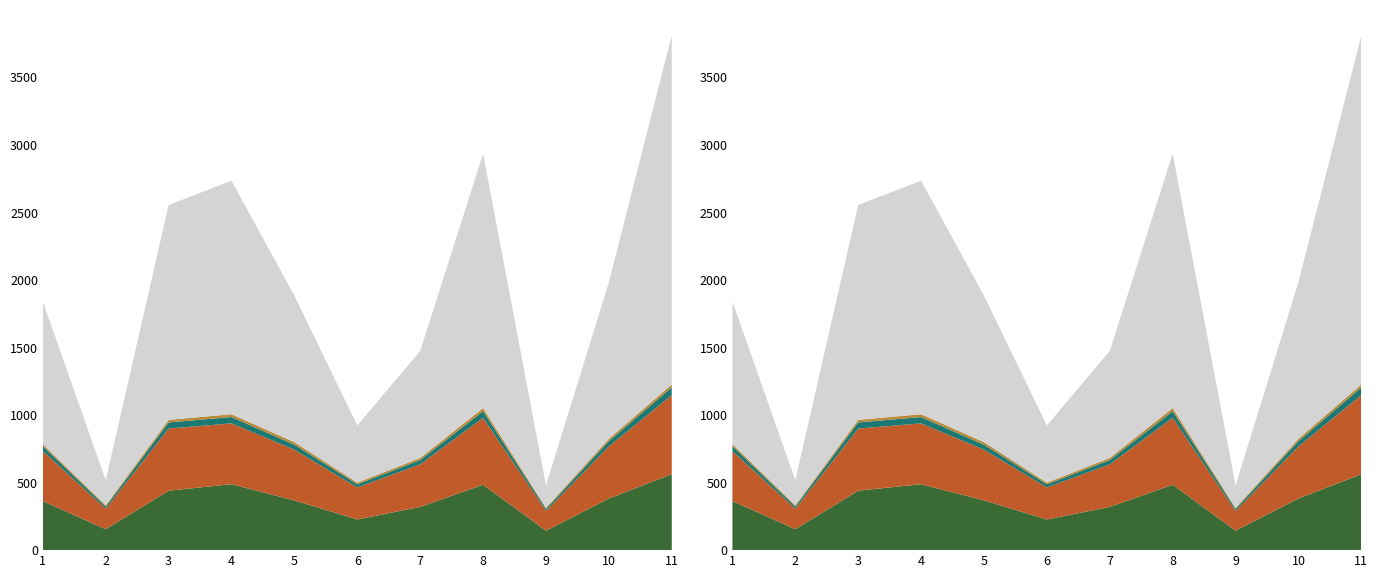

Reading left to right, list all the values displayed in this chart.

dbh_1: 15_1911_1=363.0	15_1911_2=155.0	15_1911_3=440.0	15_1911_4=488.0	15_1911_5=368.0	15_1911_6=227.0	15_1911_7=320.0	15_1911_8=484.0	15_1911_9=144.0	15_1911_10=382.0	15_1911_11=562.0
dbh_2: 15_1911_1=370.0	15_1911_2=152.0	15_1911_3=460.0	15_1911_4=450.0	15_1911_5=375.0	15_1911_6=237.0	15_1911_7=315.0	15_1911_8=495.0	15_1911_9=146.0	15_1911_10=386.0	15_1911_11=585.0
dbh: 15_1911_1=36.6	15_1911_2=15.3	15_1911_3=45.0	15_1911_4=46.9	15_1911_5=37.1	15_1911_6=23.2	15_1911_7=31.8	15_1911_8=49.0	15_1911_9=14.5	15_1911_10=38.4	15_1911_11=57.4
h: 15_1911_1=14.5	15_1911_2=10.0	15_1911_3=19.0	15_1911_4=21.0	15_1911_5=18.5	15_1911_6=12.5	15_1911_7=15.5	15_1911_8=23.5	15_1911_9=9.0	15_1911_10=18.0	15_1911_11=21.5
g: 15_1911_1=1055.0	15_1911_2=185.1	15_1911_3=1590.4	15_1911_4=1727.6	15_1911_5=1084.0	15_1911_6=422.7	15_1911_7=791.7	15_1911_8=1881.9	15_1911_9=165.1	15_1911_10=1158.1	15_1911_11=2583.2